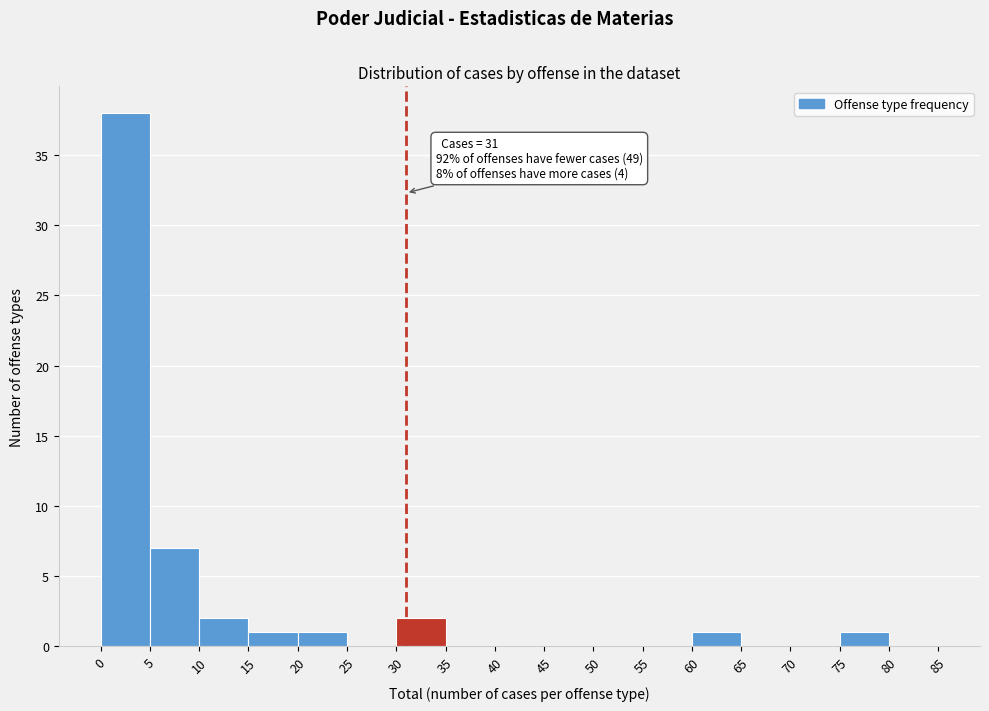

Over which range of the x-axis is the bar tallest?

0 to 5